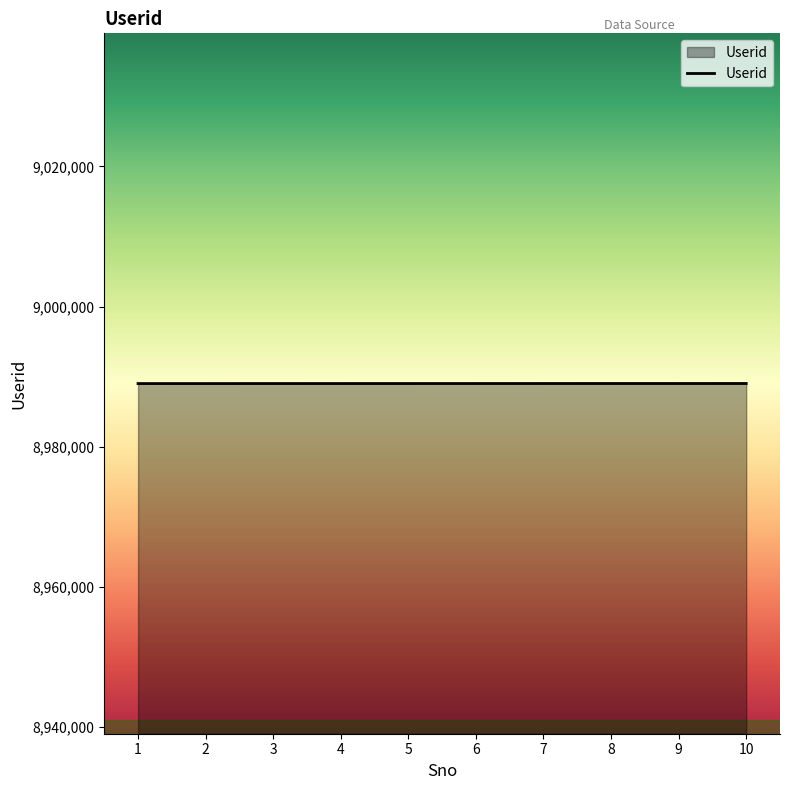

What is the smallest value displayed?

8989001